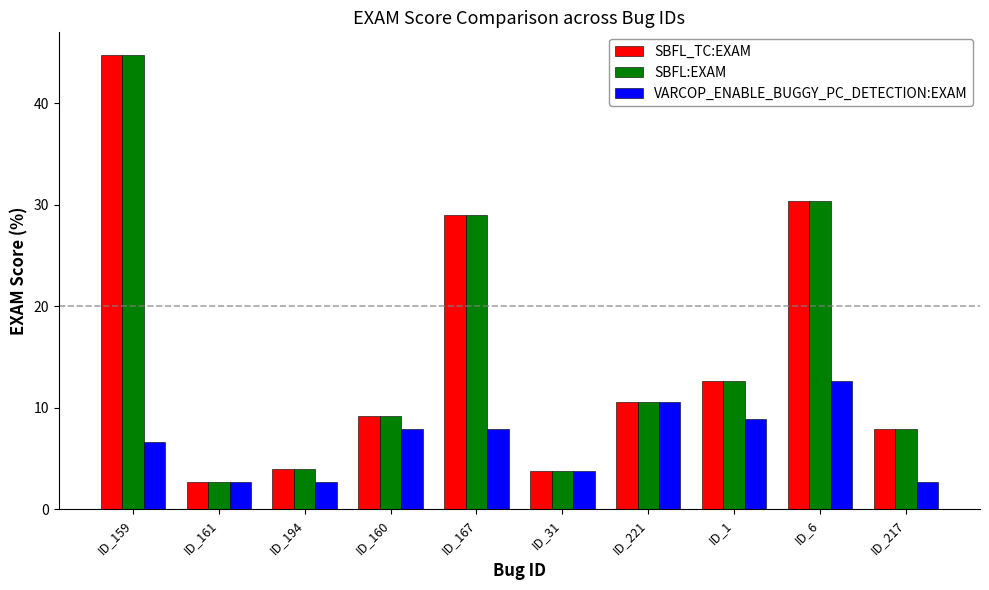

How many bars are there in total?

30